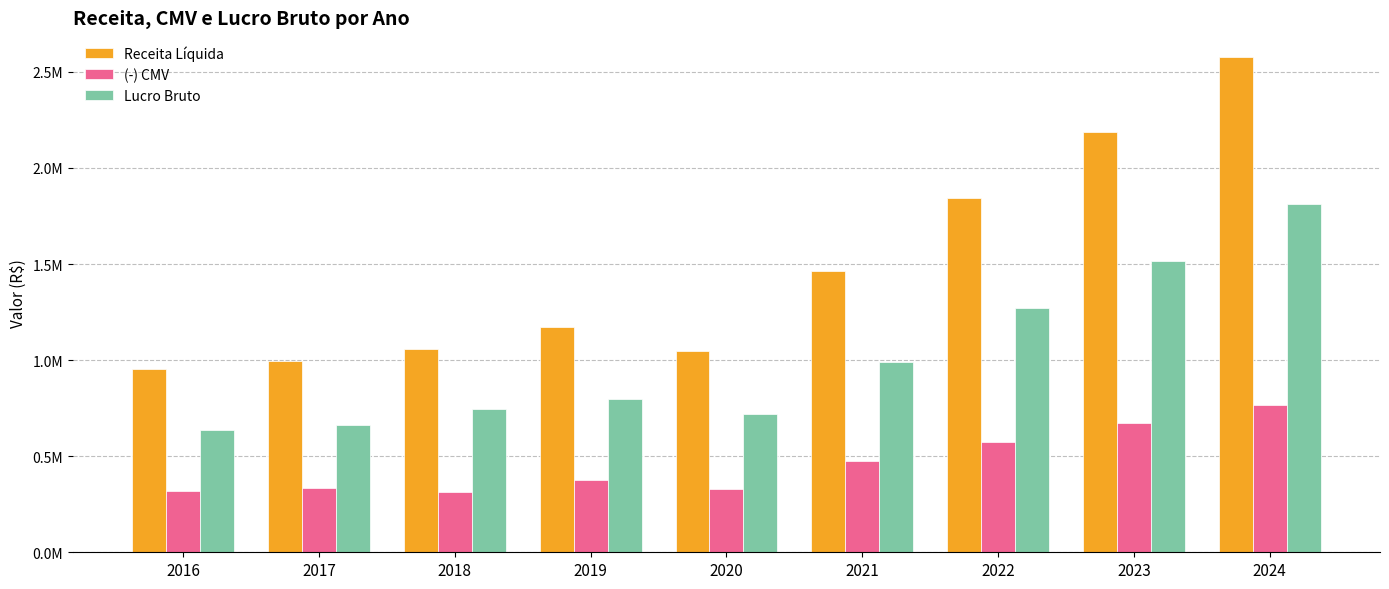

Does the chart contain stacked bars?

No